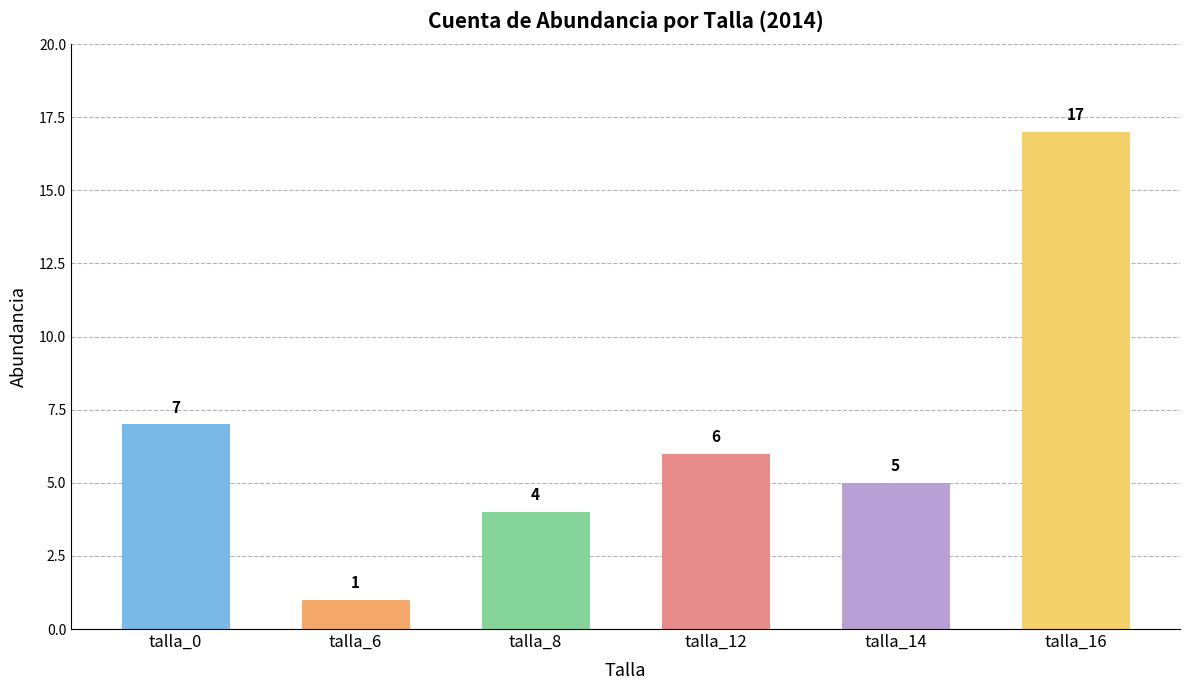

Reading left to right, transcribe all the data shown in this chart.

talla_0=7	talla_6=1	talla_8=4	talla_12=6	talla_14=5	talla_16=17